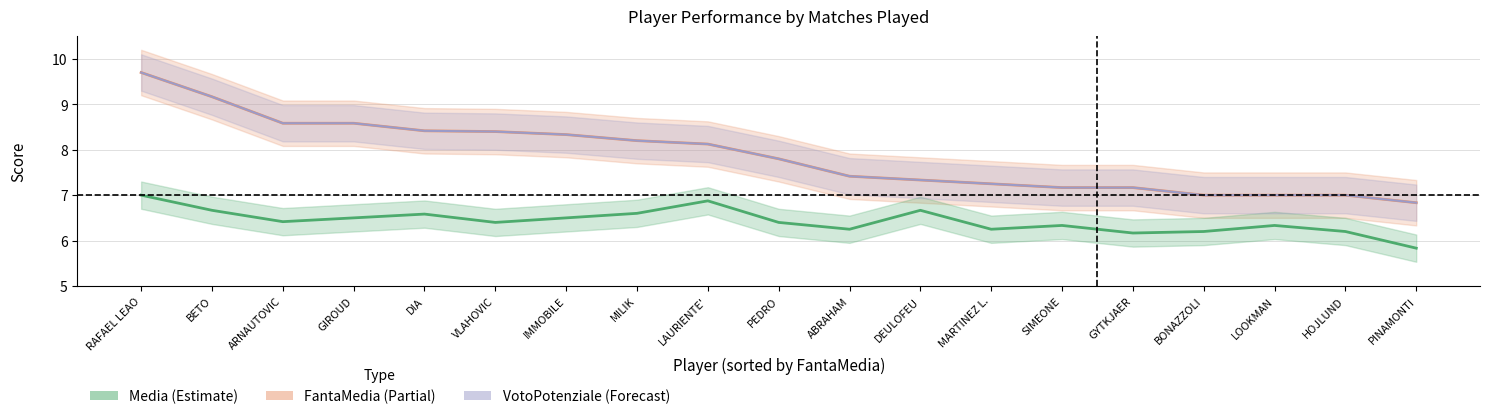

True or false: FantaMedia and Media cross at least once.

False